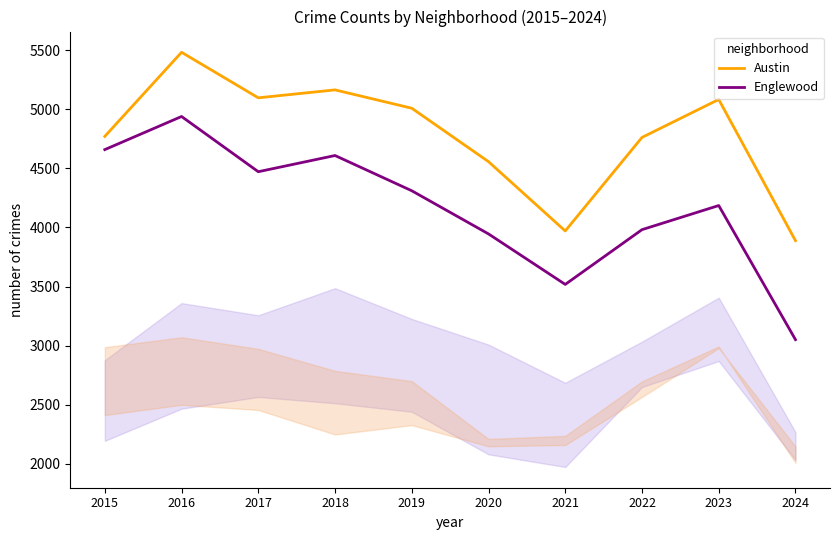

What is the spread (max minus min) of values at 2020?

611